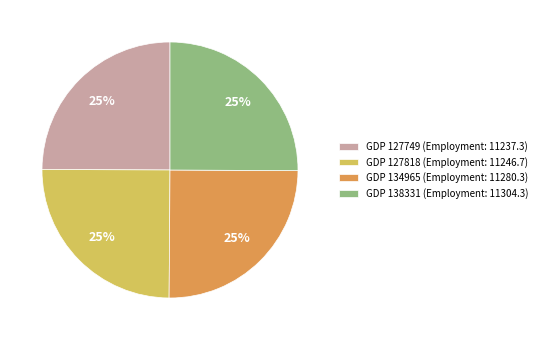

Is GDP 134965 (Employment: 11280.3) the majority of the pie?

No